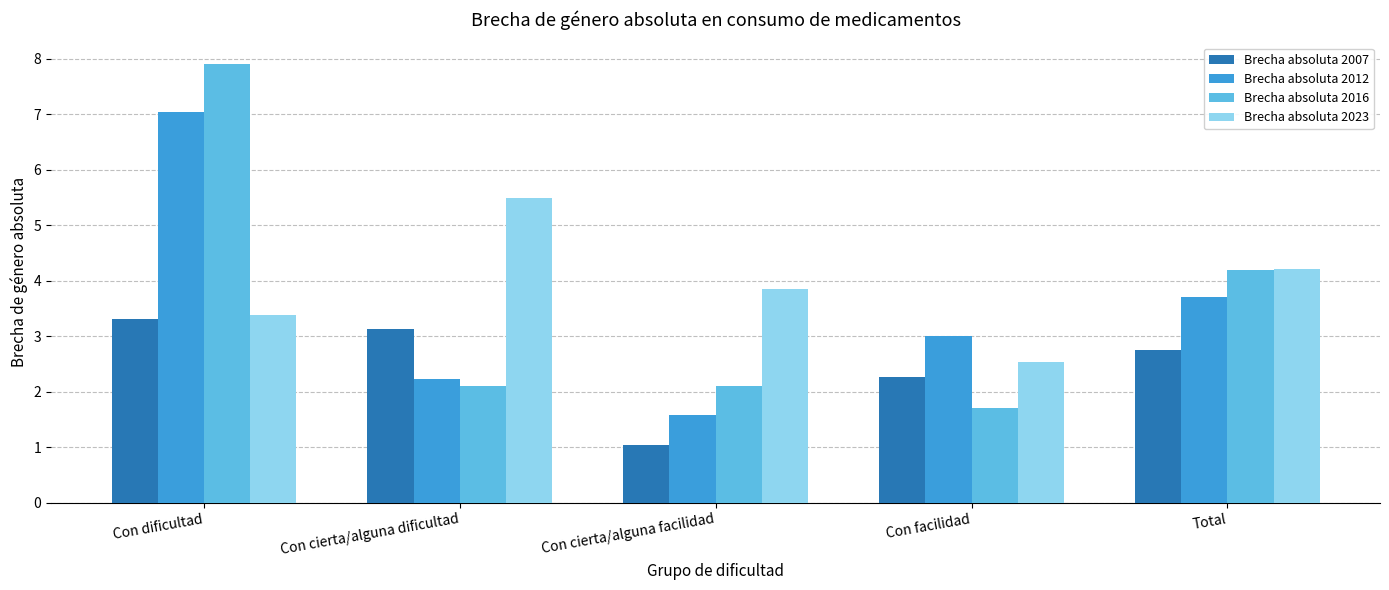

Reading right to left, transcribe all the data shown in this chart.

Brecha absoluta 2007: 2.7	2.3	1.0	3.1	3.3
Brecha absoluta 2012: 3.7	3.0	1.6	2.2	7.0
Brecha absoluta 2016: 4.2	1.7	2.1	2.1	7.9
Brecha absoluta 2023: 4.2	2.5	3.9	5.5	3.4